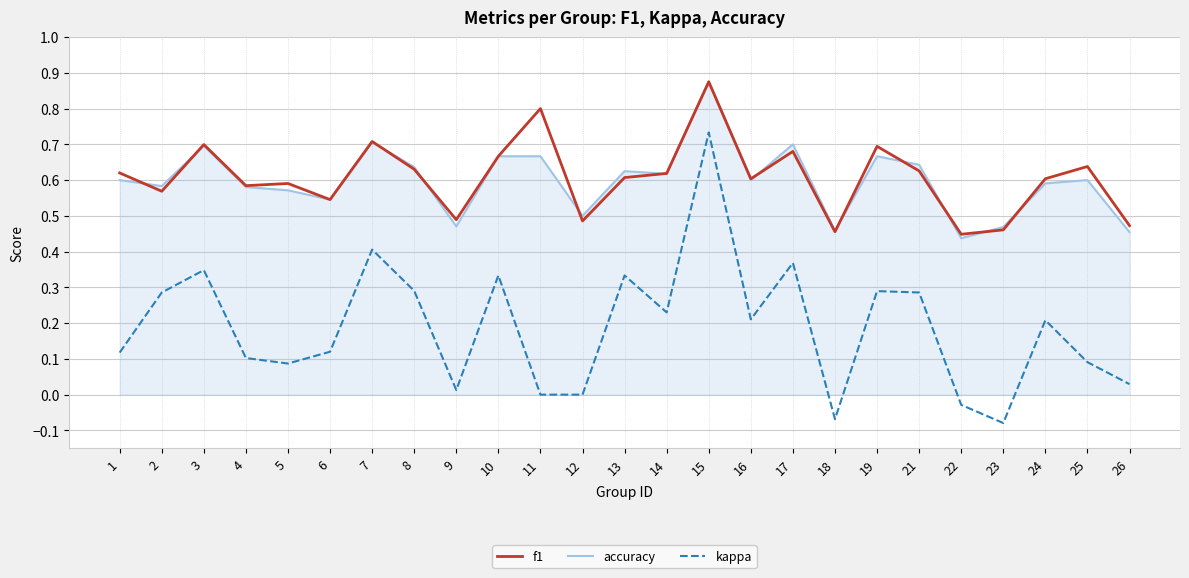

True or false: accuracy and kappa intersect in this chart.

False